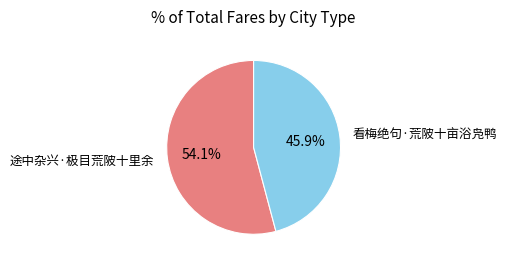

Which has a higher value, 看梅绝句·荒陂十亩浴凫鸭 or 途中杂兴·极目荒陂十里余?

途中杂兴·极目荒陂十里余